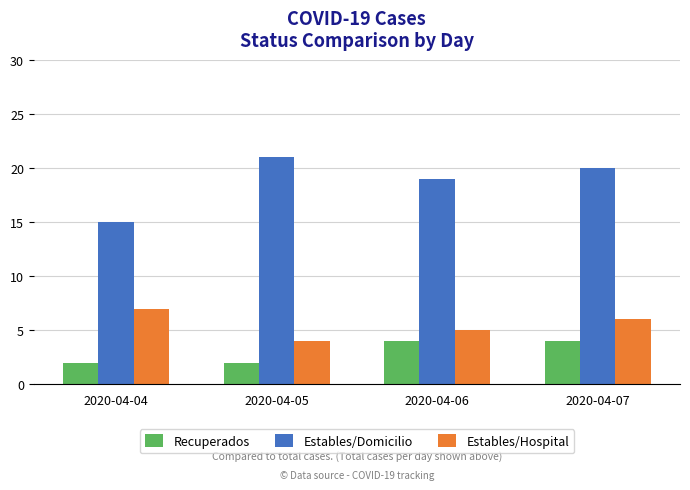

At which category is the sum across all series the highest?

2020-04-07